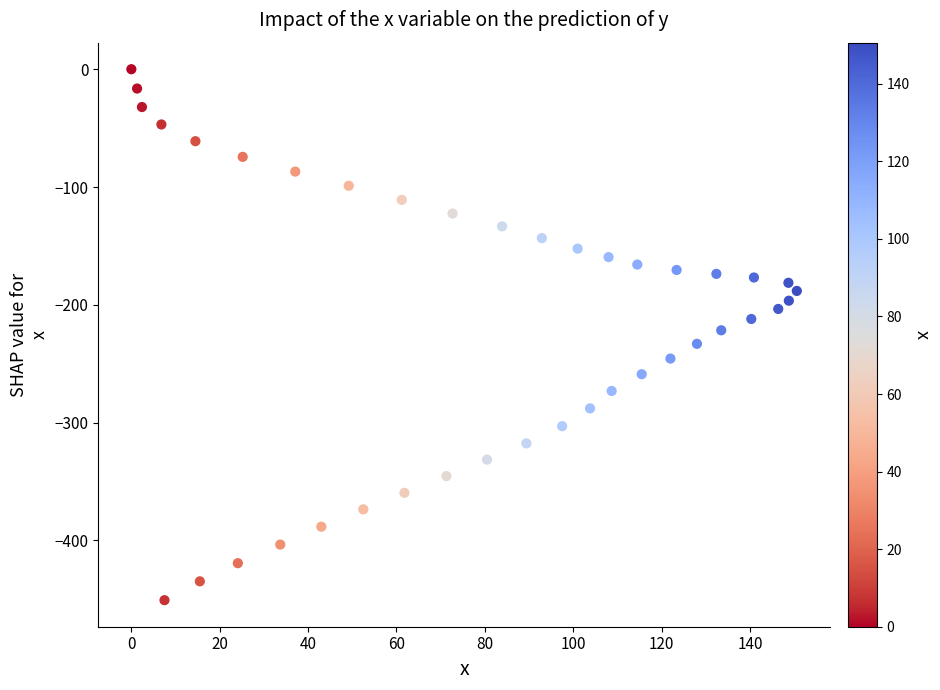

What is the range of X values (max minus min)?

150.6